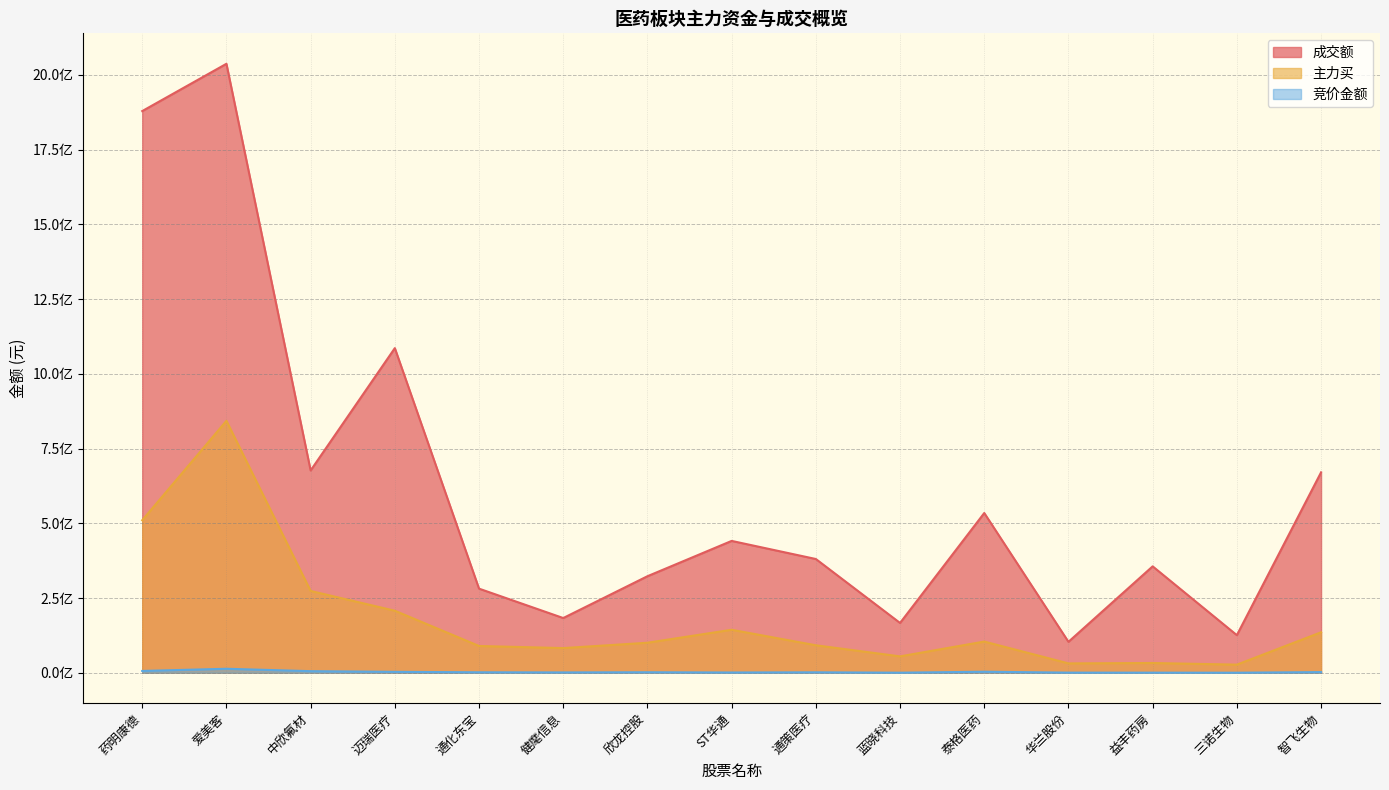

At which category is the sum across all series the highest?

爱美客